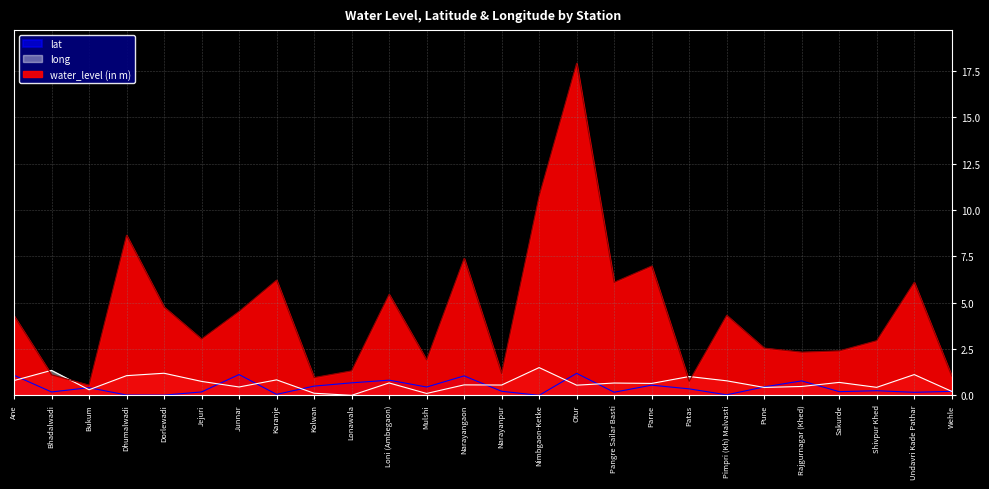

True or false: lat and water_level (in m) cross at least once.

False